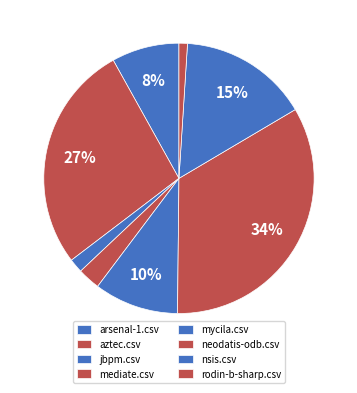

Does arsenal-1.csv account for over 50% of the chart?

No